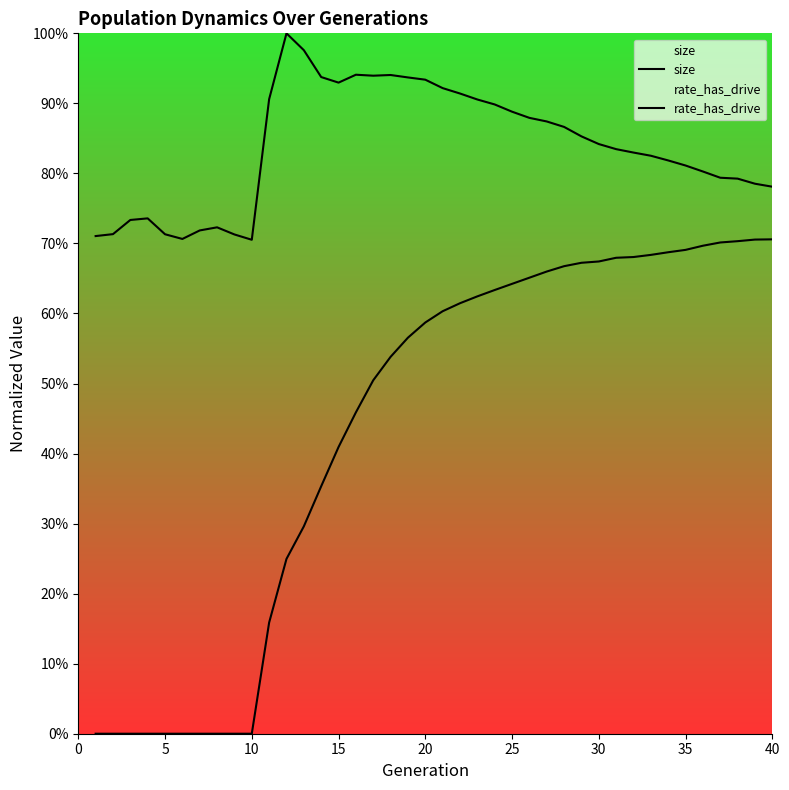

Count the rate_has_drive values in the range 0 to 1.

40